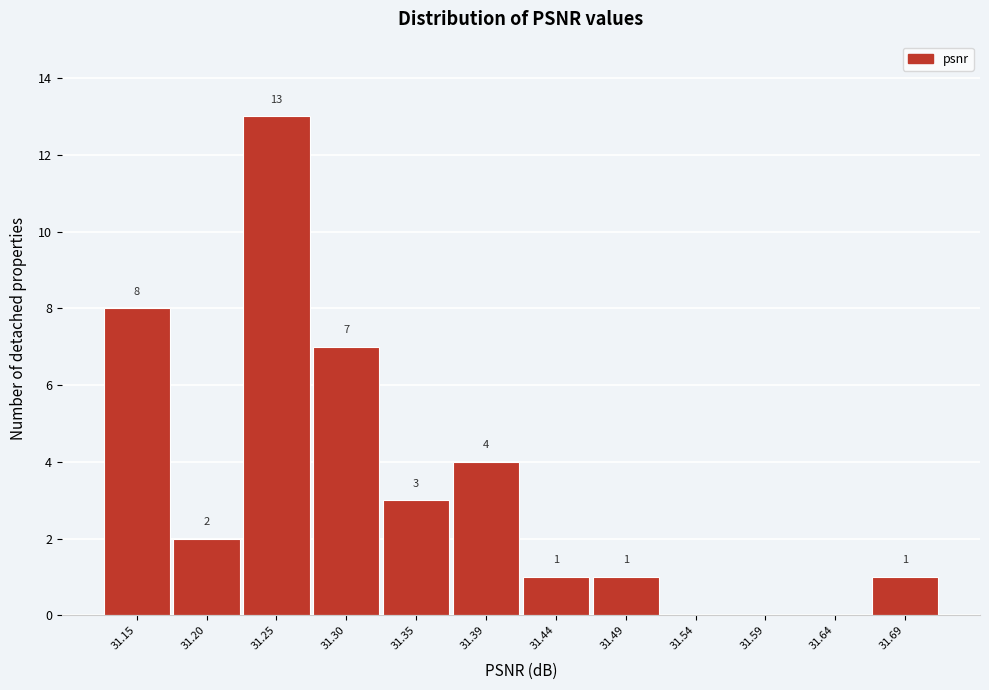

Reading left to right, what are all the values shown in this chart?

31.15=8	31.20=2	31.25=13	31.30=7	31.35=3	31.39=4	31.44=1	31.49=1	31.54=0	31.59=0	31.64=0	31.69=1